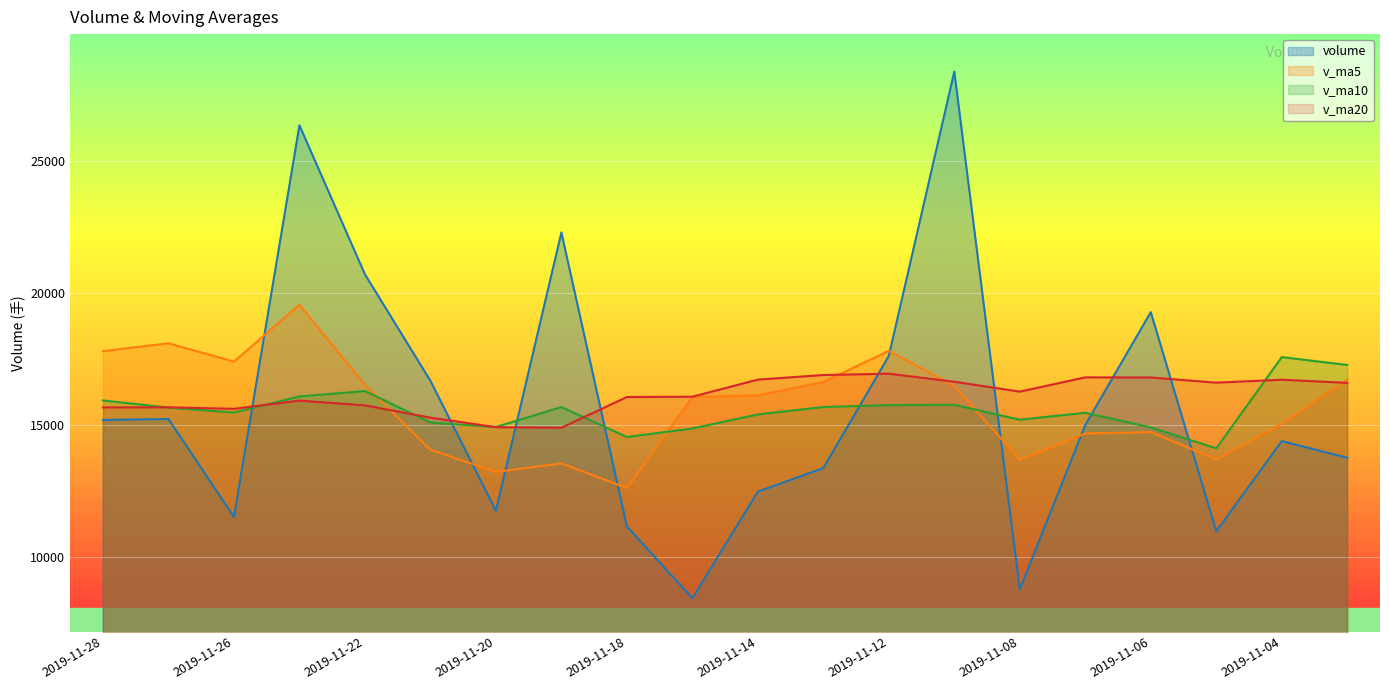

At which category is the sum across all series the highest?

2019-11-25